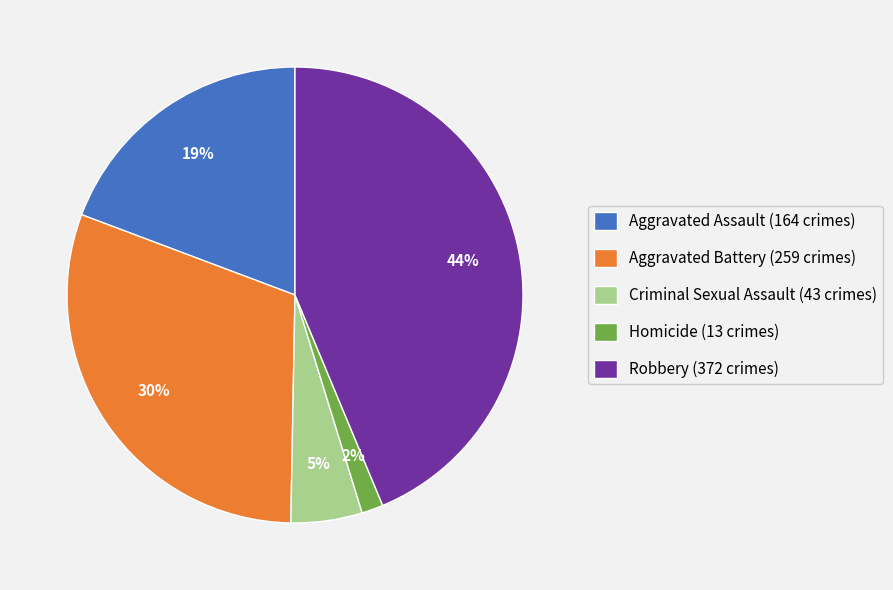

To the nearest percent, what is the combined percentage of Criminal Sexual Assault and Homicide?

7%